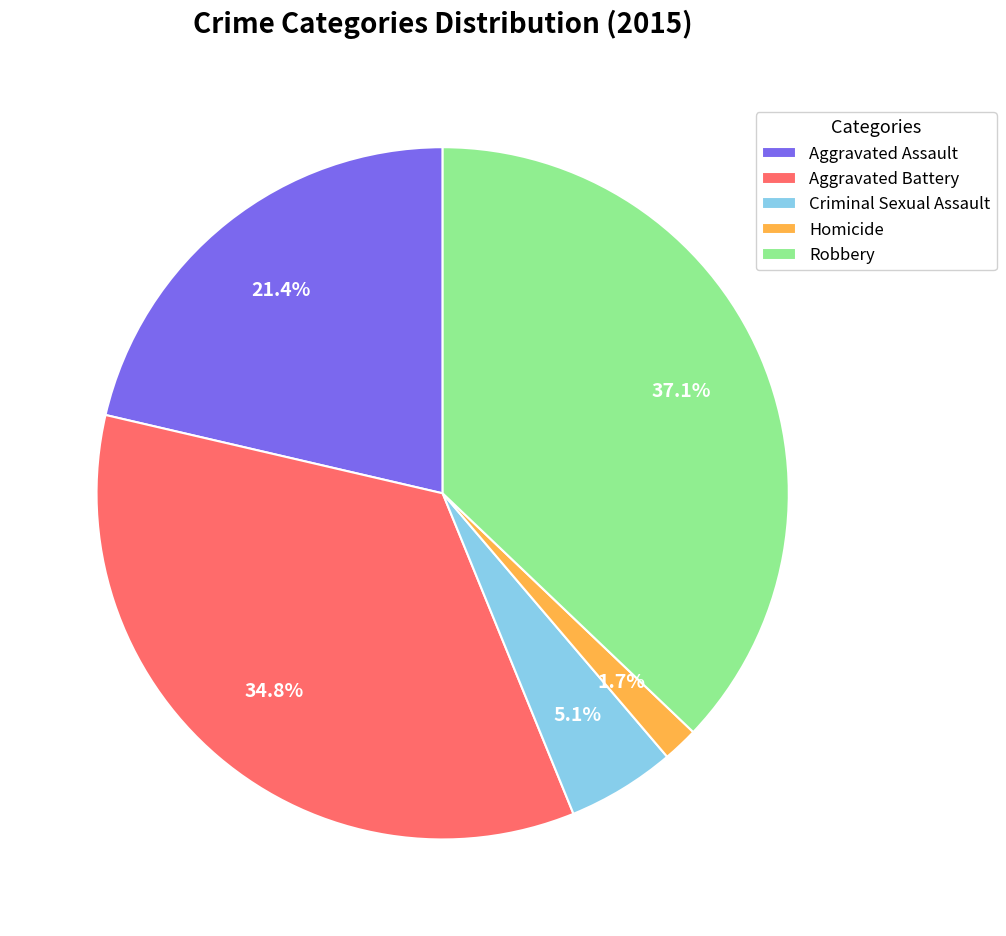

Which slice is the largest?

Robbery